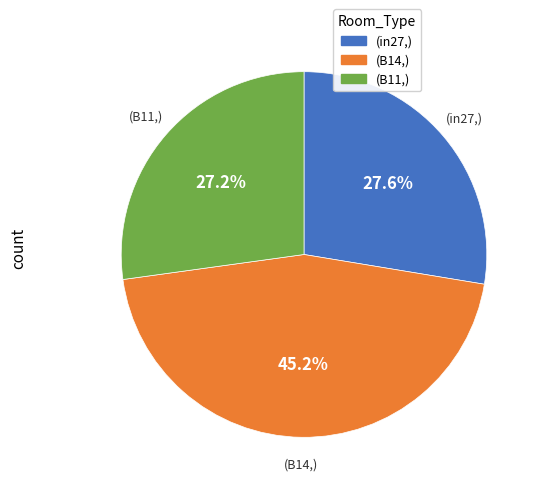

To the nearest percent, what is the average slice percentage?

33%